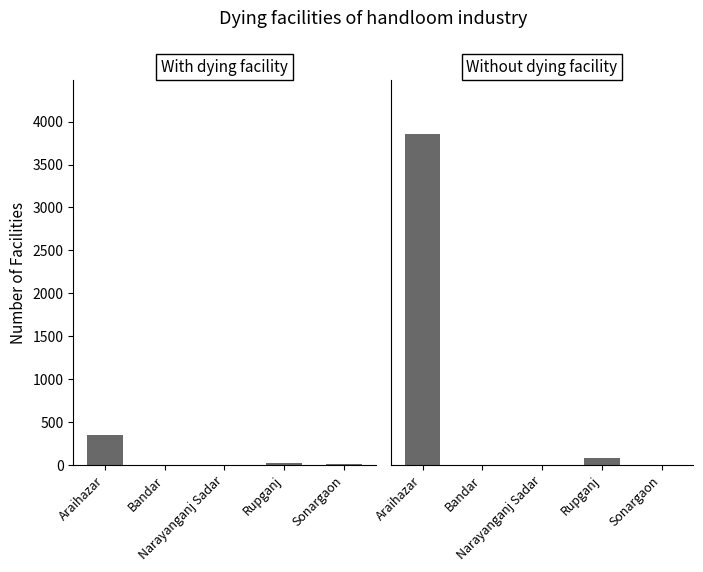

The value of With dying facility at Araihazar is 191. True or false?

False